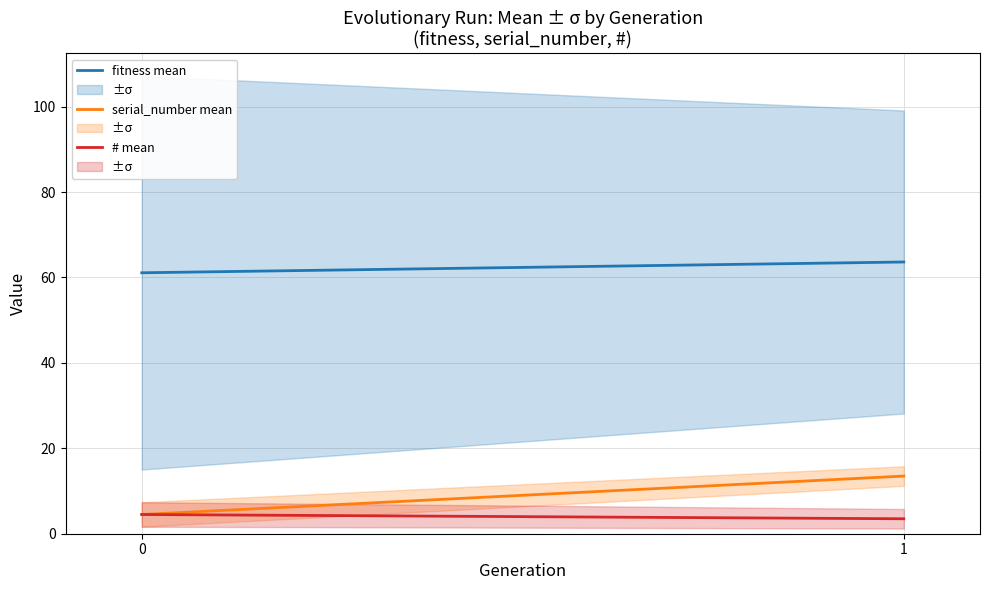

Is the value of # mean at 1 greater than the value of fitness mean at 0?

No